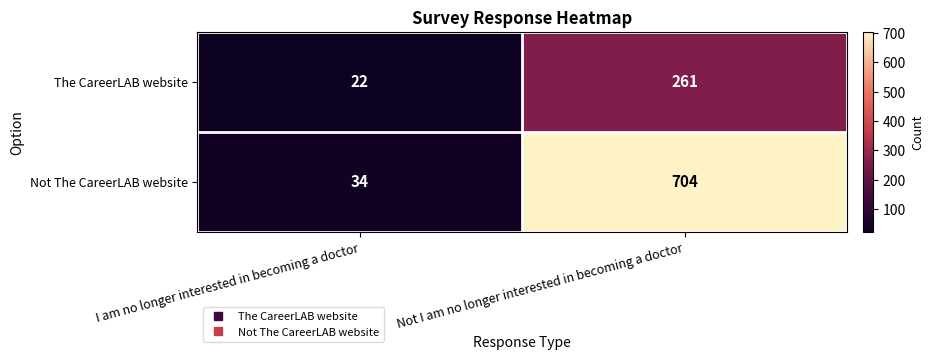

List the labels in order of The CareerLAB website value, smallest first.

I am no longer interested in becoming a doctor, Not I am no longer interested in becoming a doctor